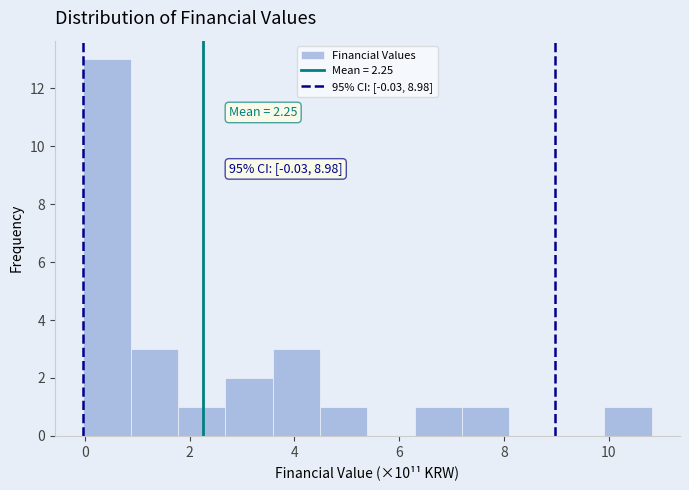

Over which range of the x-axis is the bar tallest?

0.0 to 0.8